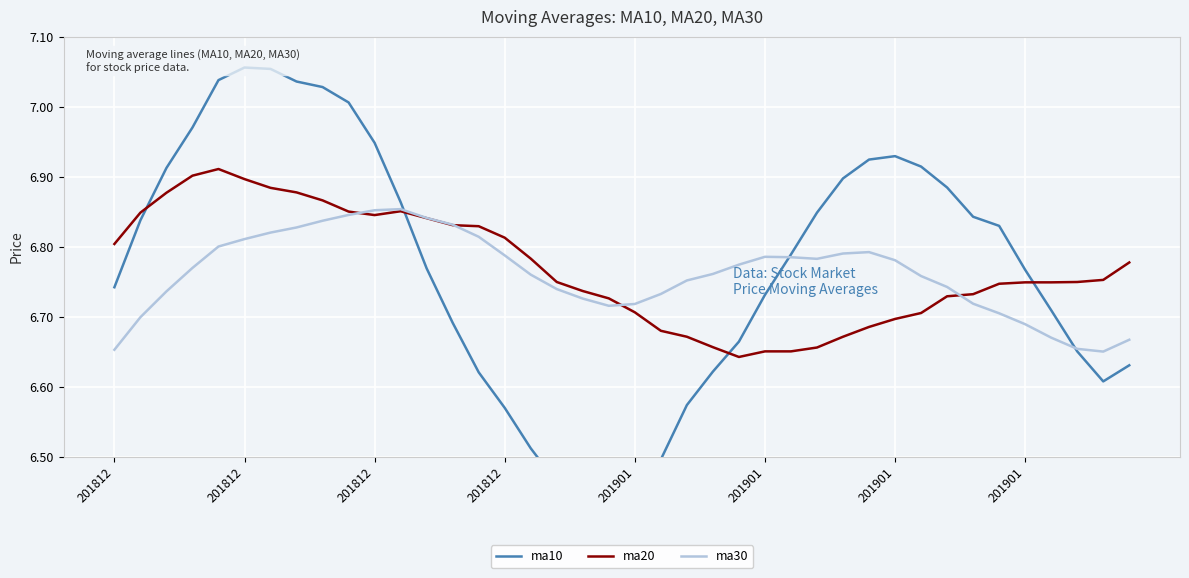

What is the difference between the maximum and minimum values in the ma20 series?

0.3